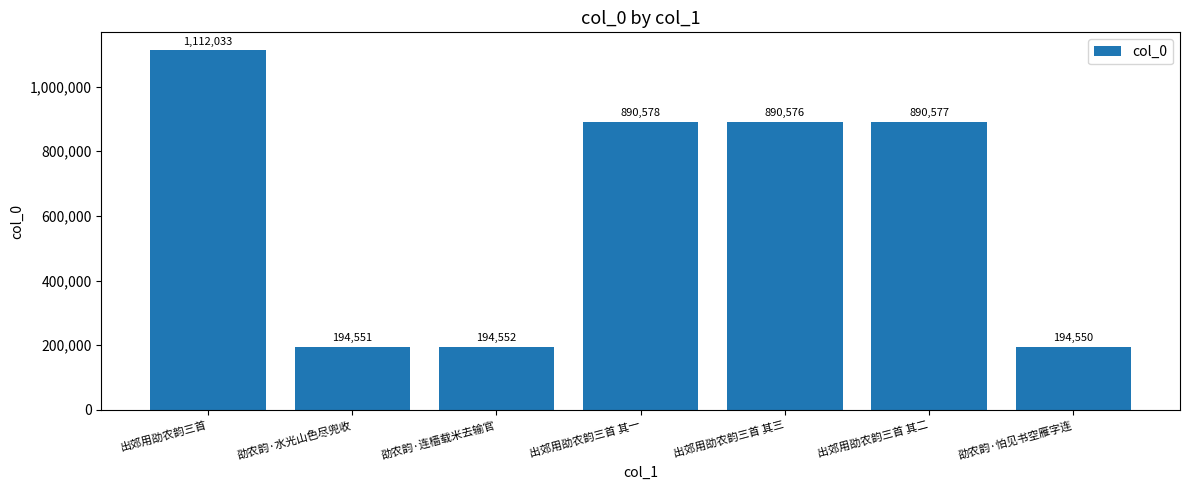

Which has a higher value, 出郊用劭农韵三首 其二 or 劭农韵·怕见书空雁字连?

出郊用劭农韵三首 其二